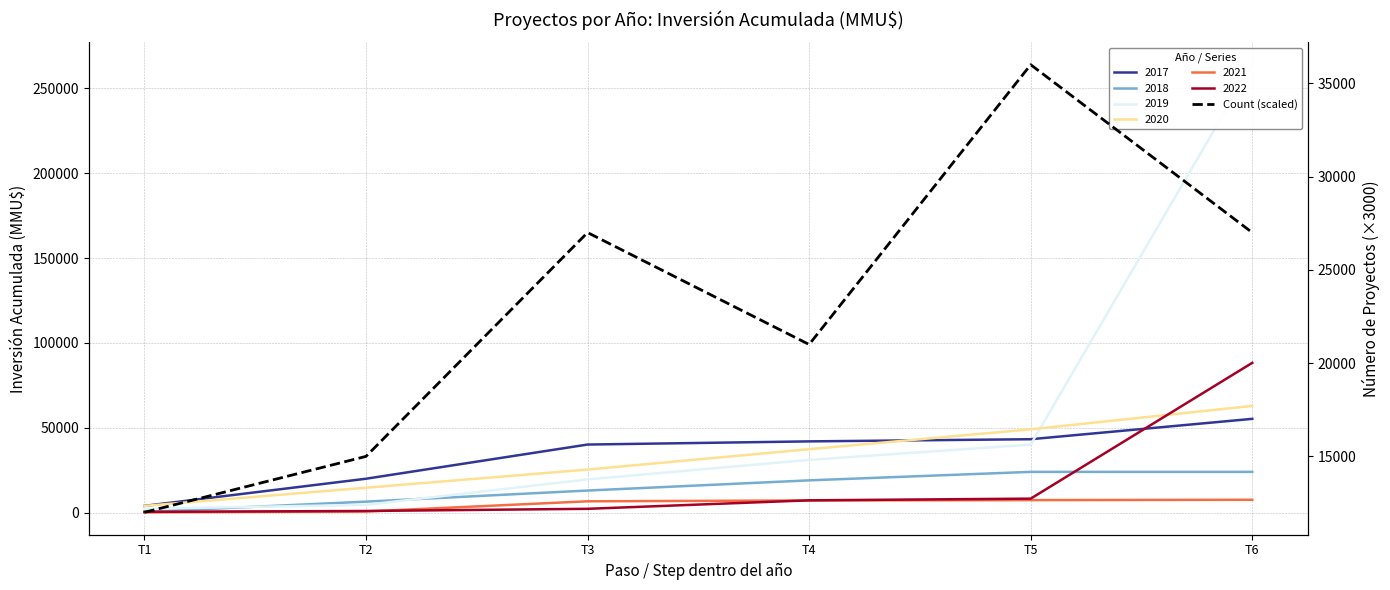

Does the chart have visible grid lines?

Yes